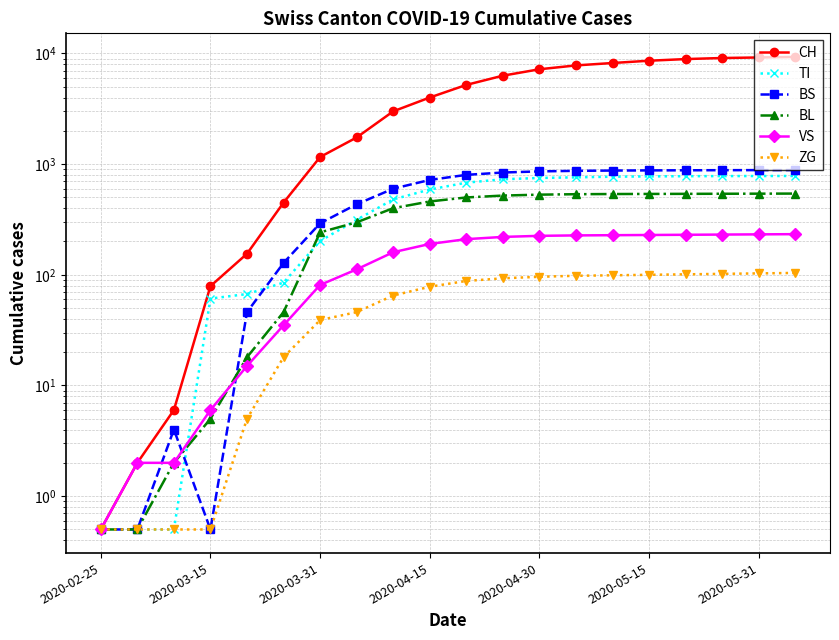

Reading left to right, transcribe all the data shown in this chart.

CH: 0.5	2.0	6.0	79.0	155.0	449.0	1160.0	1742.0	3000.0	4000.0	5200.0	6300.0	7200.0	7800.0	8200.0	8600.0	8900.0	9100.0	9200.0	9300.0
TI: 0.5	0.5	0.5	61.0	67.0	85.0	202.0	314.0	480.0	590.0	680.0	730.0	750.0	760.0	770.0	775.0	778.0	780.0	781.0	782.0
BS: 0.5	0.5	4.0	0.5	46.0	128.0	292.0	434.0	600.0	720.0	800.0	840.0	860.0	870.0	875.0	878.0	880.0	882.0	883.0	884.0
BL: 0.5	0.5	2.0	5.0	18.0	46.0	242.0	298.0	400.0	460.0	500.0	520.0	530.0	535.0	537.0	538.0	539.0	540.0	541.0	542.0
VS: 0.5	2.0	2.0	6.0	15.0	35.0	81.0	112.0	160.0	190.0	210.0	220.0	225.0	227.0	228.0	229.0	230.0	231.0	232.0	233.0
ZG: 0.5	0.5	0.5	0.5	5.0	18.0	39.0	46.0	65.0	78.0	88.0	93.0	96.0	98.0	99.0	100.0	101.0	102.0	103.0	104.0